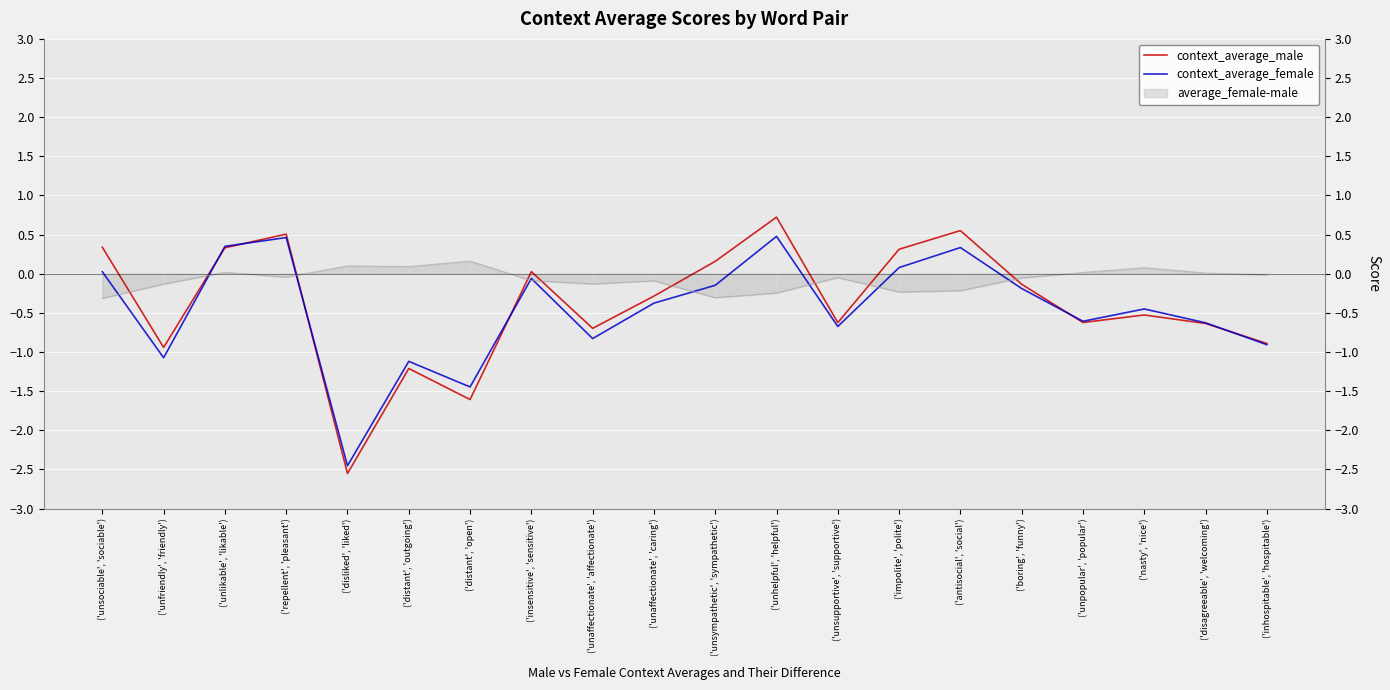

Is the value of context_average_male at ('unsympathetic', 'sympathetic') greater than the value of context_average_female at ('disagreeable', 'welcoming')?

Yes